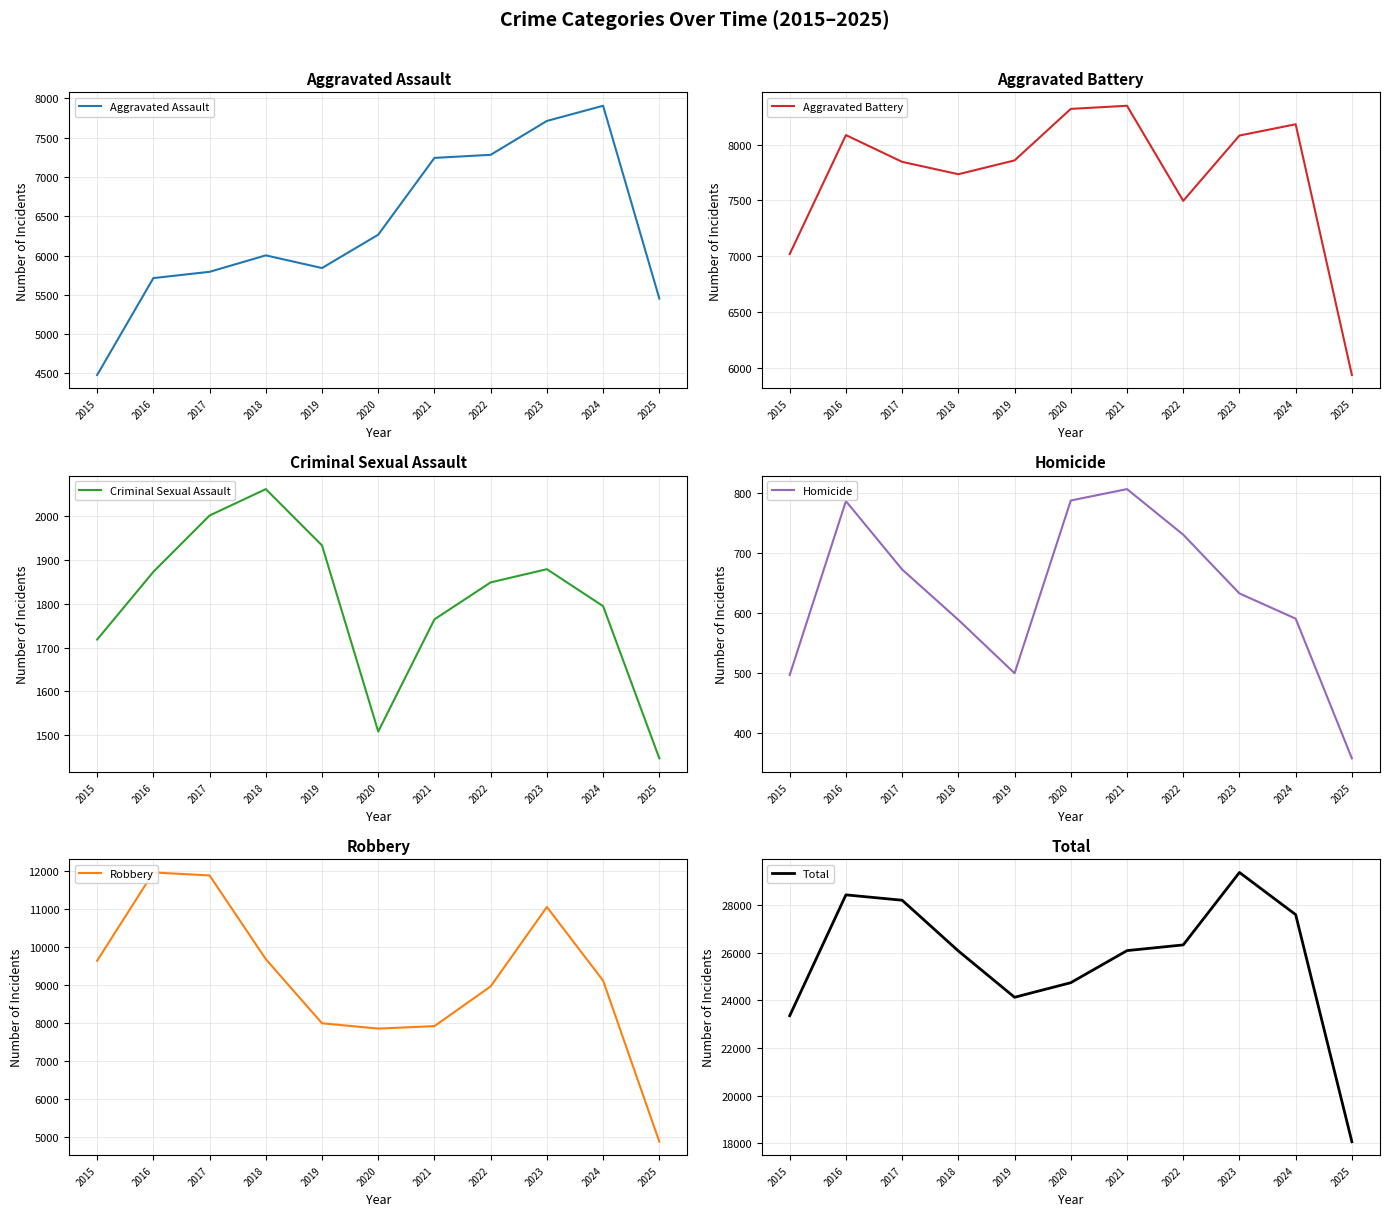

At which category does Criminal Sexual Assault reach its first local valley?

2020